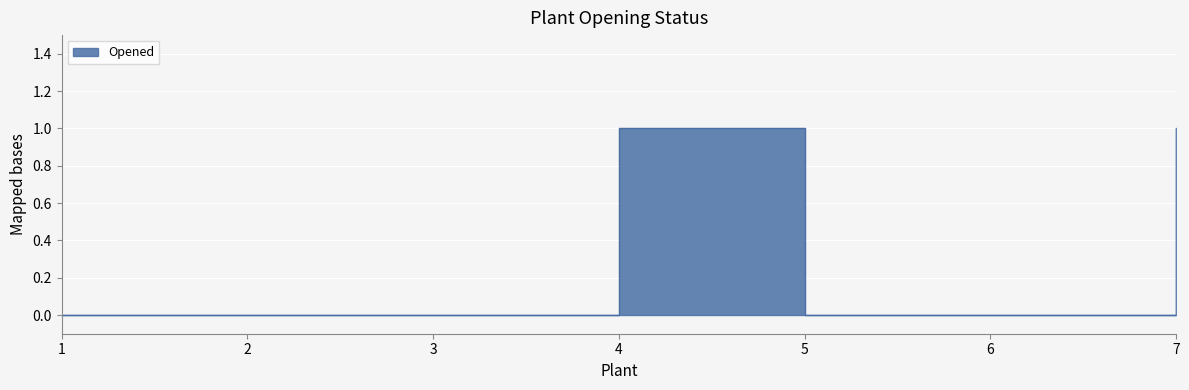

How many data points does each series have?

7